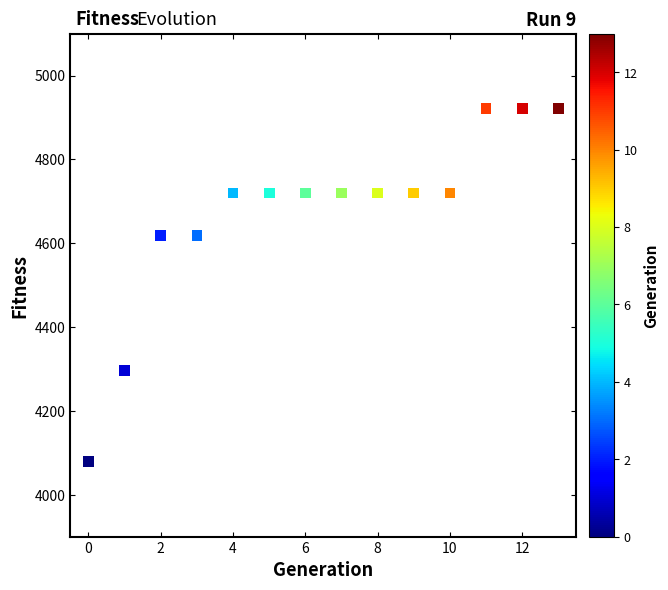

What is the range of Y values (max minus min)?

842